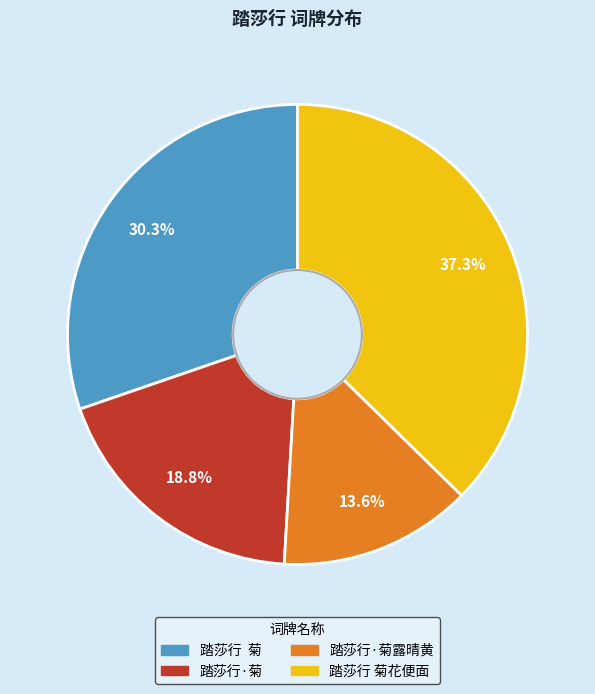

Is there a majority slice in this chart?

No